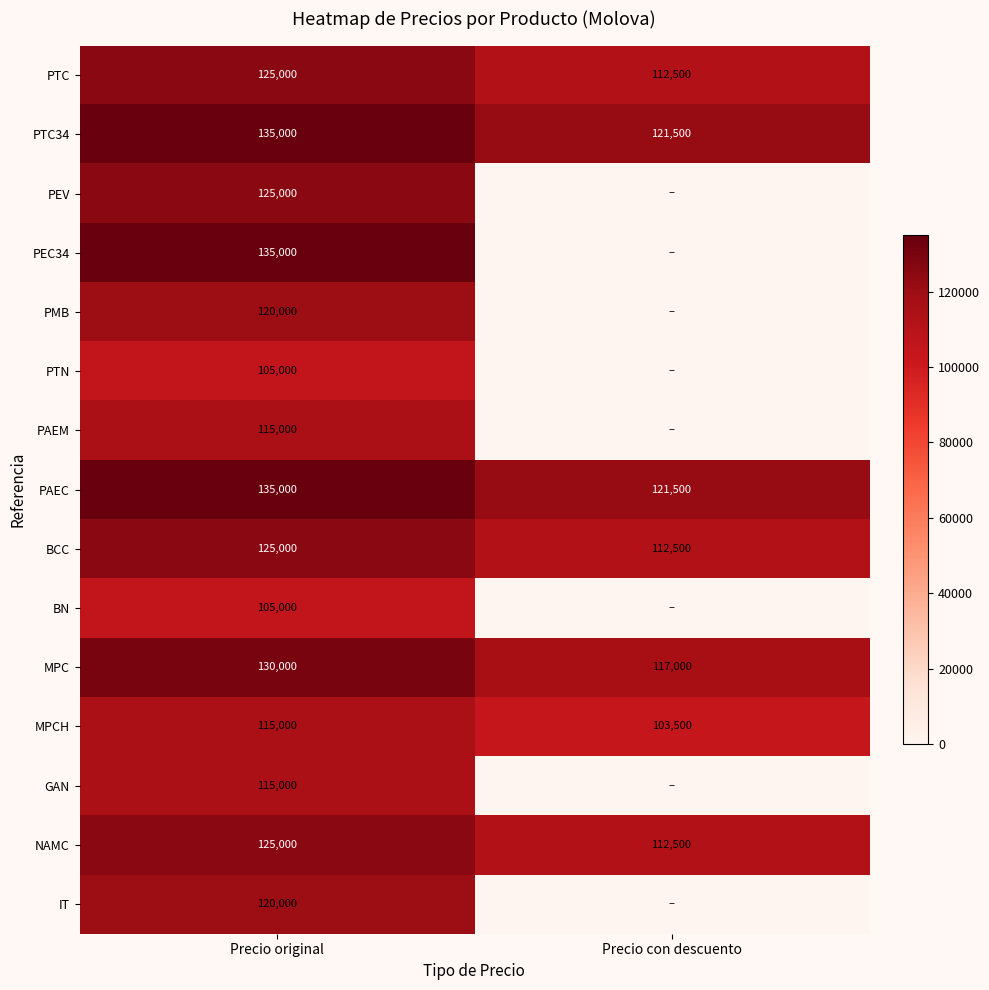

What is the difference between the highest and lowest values at Precio original?

30000